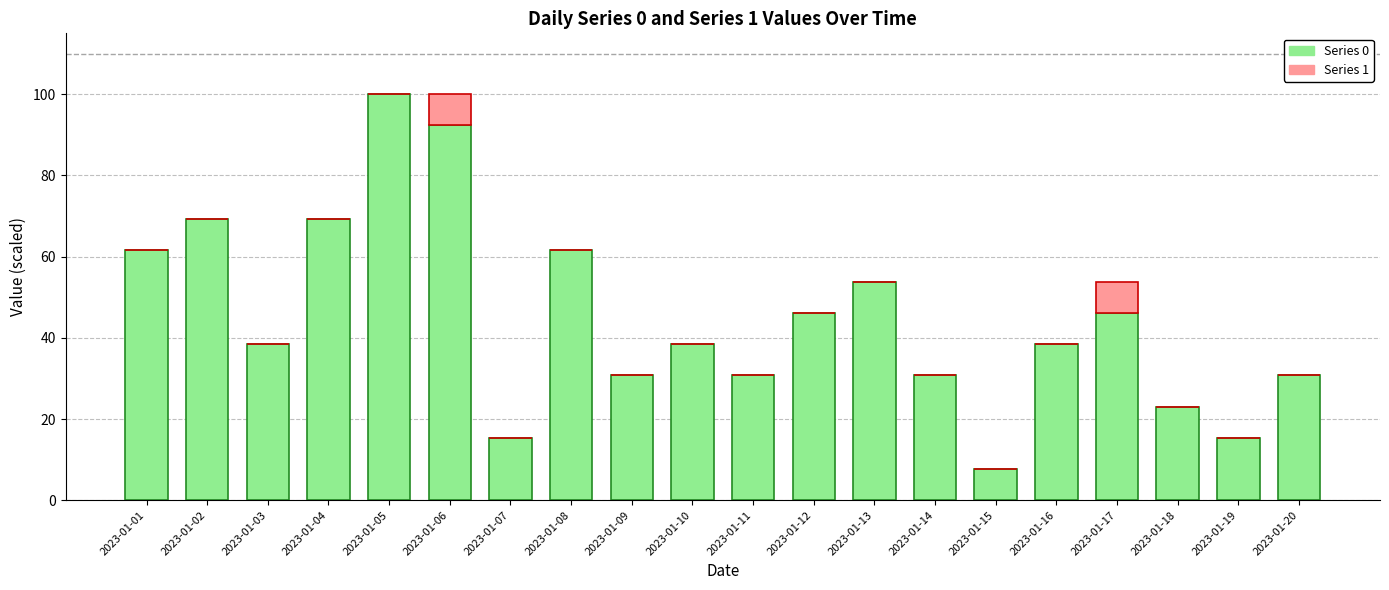

Is it true that Series 0 equals 100.0 at 2023-01-05?

True